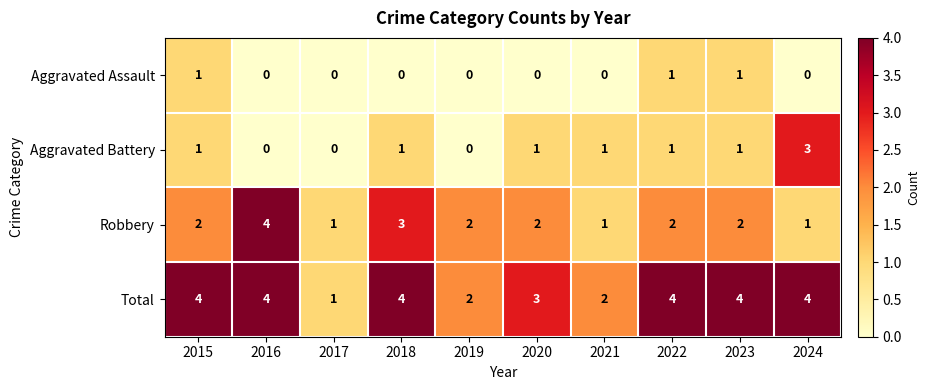

What is the total value across all series at 2020?

6